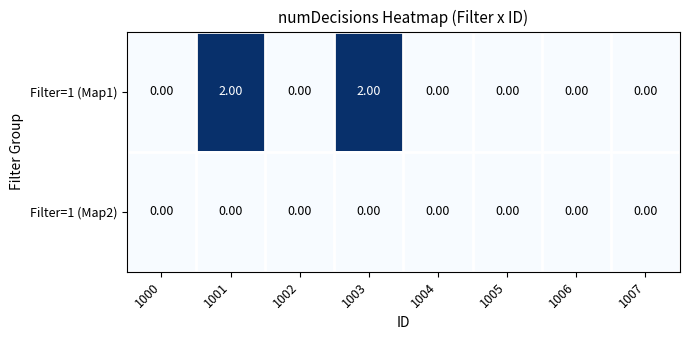

List the series in order of their peak value, lowest first.

Filter=1 (Map2), Filter=1 (Map1)